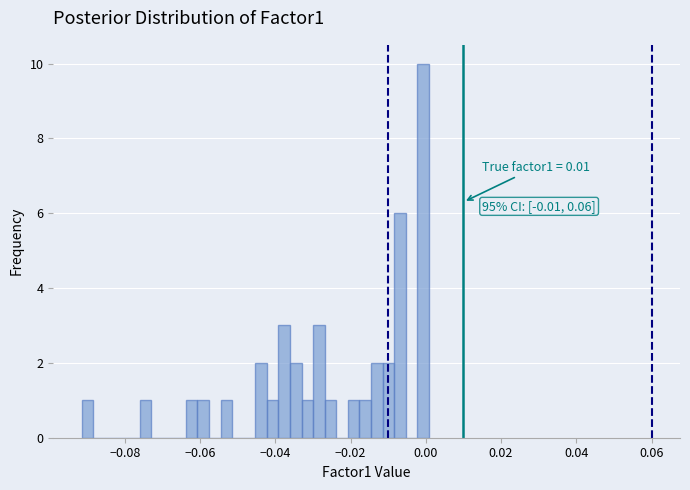

Around what value on the x-axis is the tallest bar? Give the approximate position of its centre, as read against the axis.

0.000